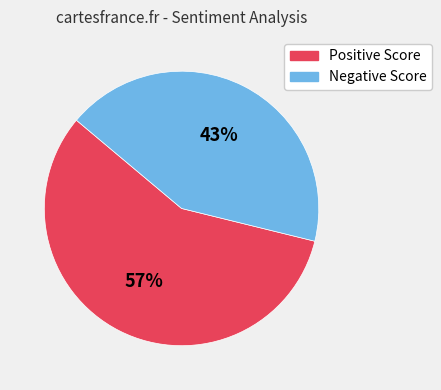

What is the majority slice?

Positive Score